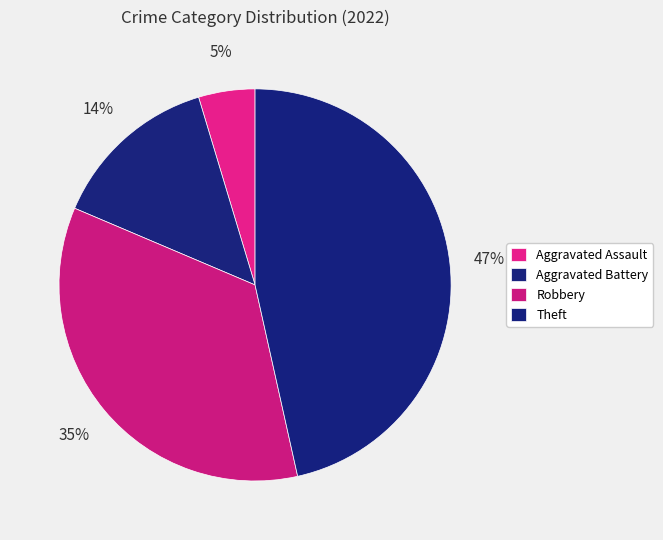

How many segments does this pie chart have?

4